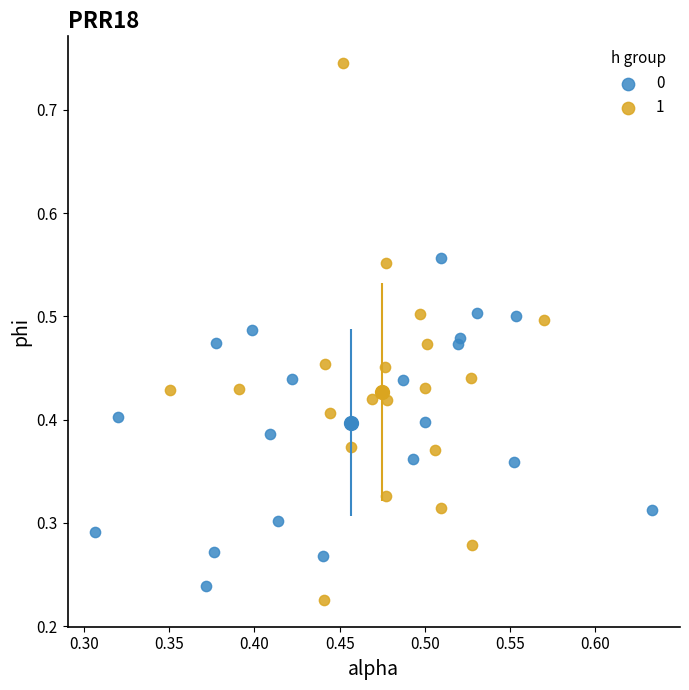

Which series reaches the minimum Y coordinate?

1